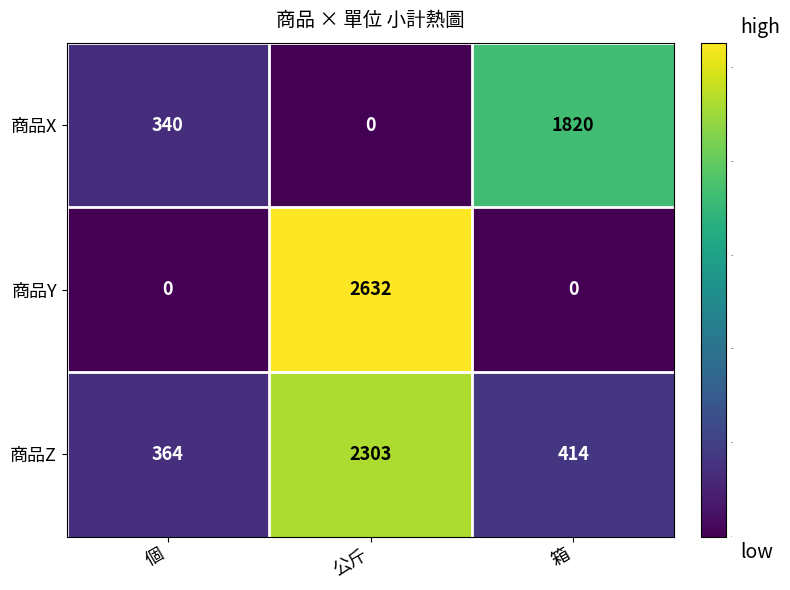

Which category has the highest value across all series?

公斤